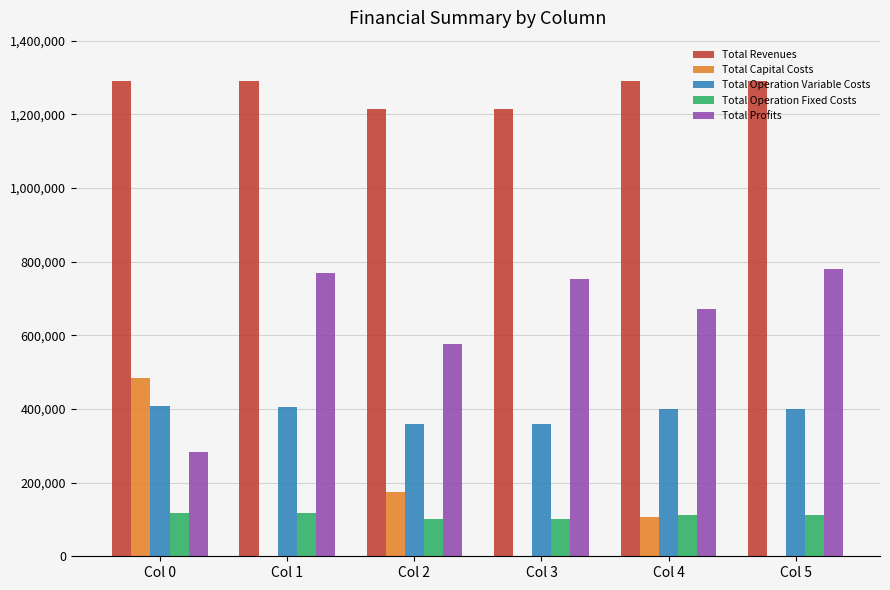

What is the sum of all Total Capital Costs values?

763648.0